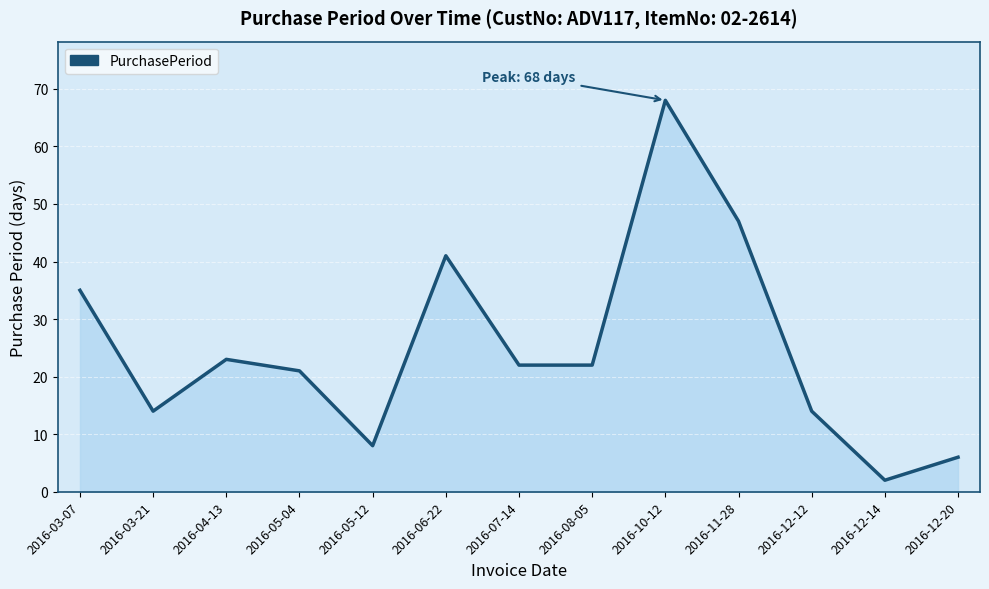

What is the difference between the maximum and minimum values?

66